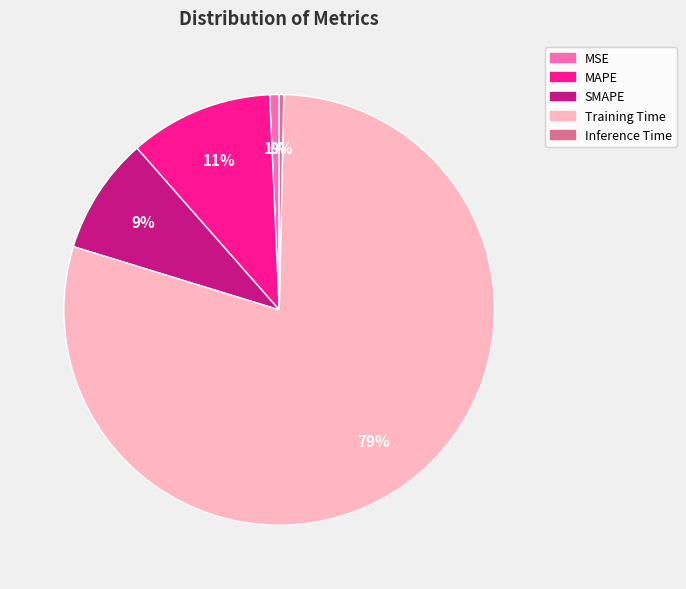

Which slice is the largest?

Training Time